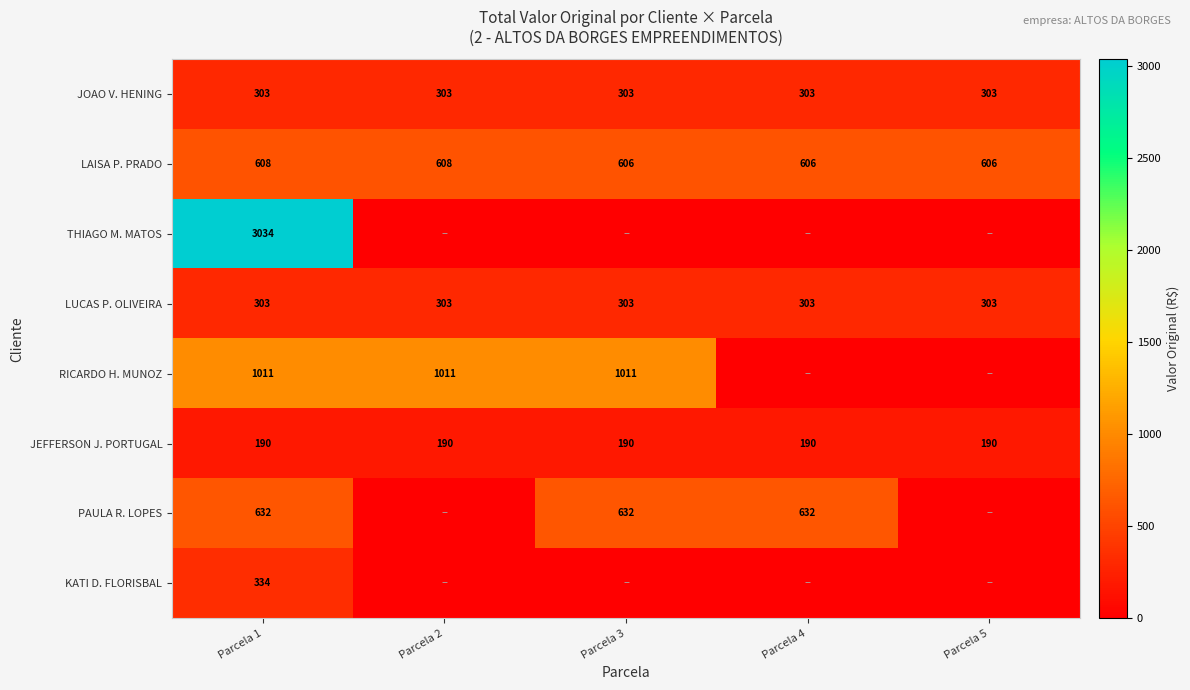

Which category has the lowest value across all series?

Parcela 2